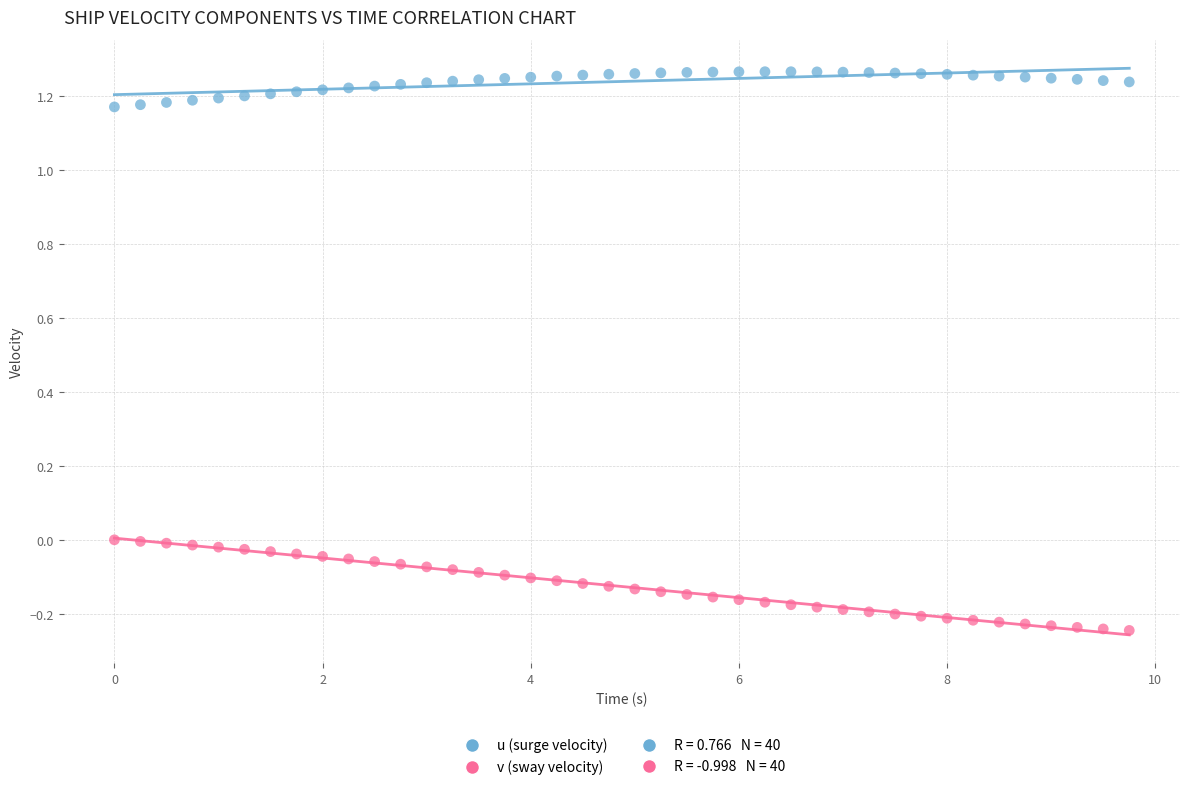

Which series has the largest Y range (max minus min)?

v (sway velocity)